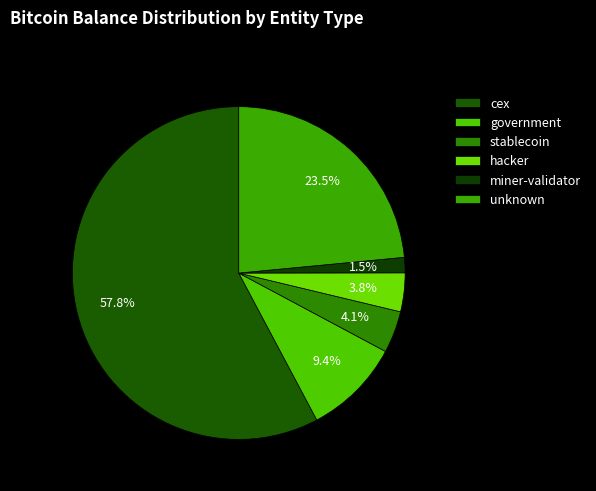

Count the number of slices in the pie.

6